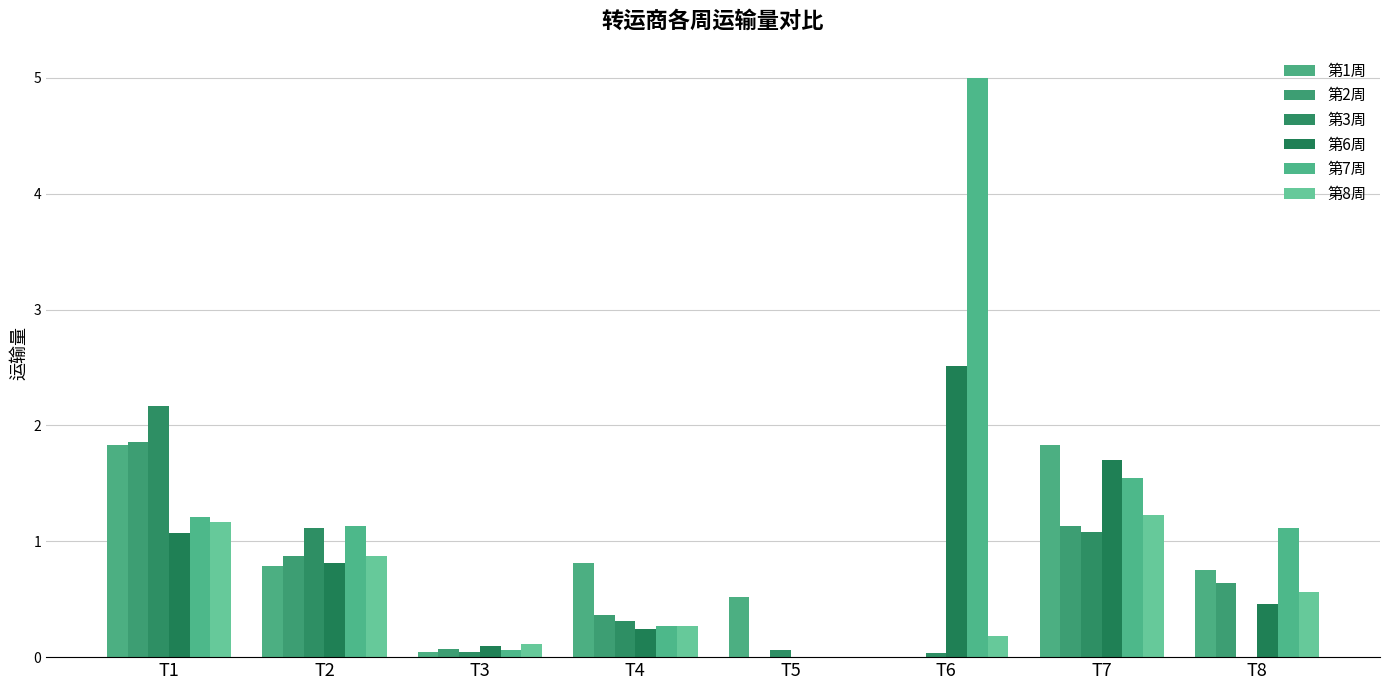

The 第7周 series shows 8.8 at T6. True or false?

False